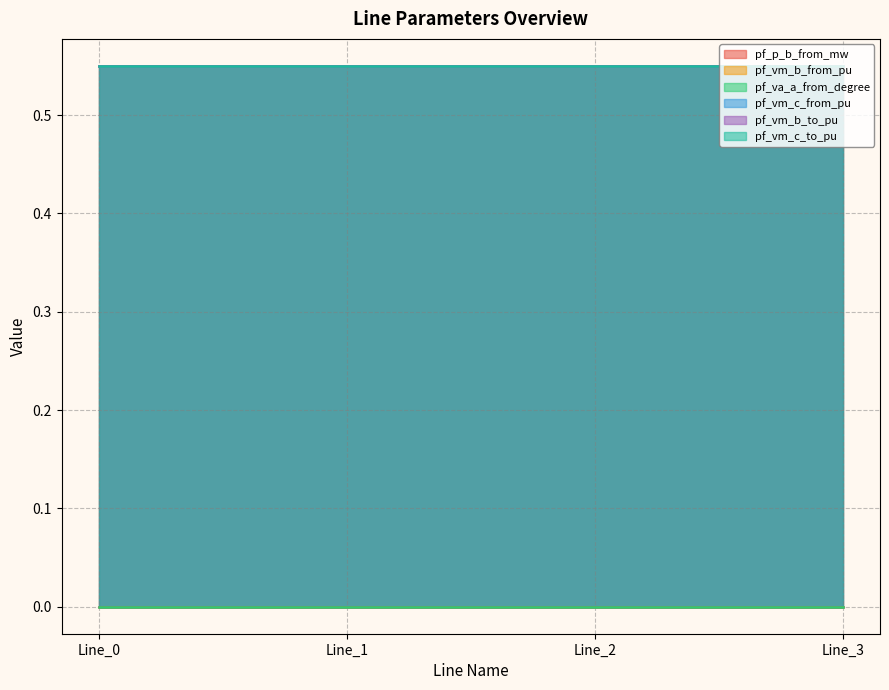

How many interior local valleys does the pf_va_a_from_degree series have?

1